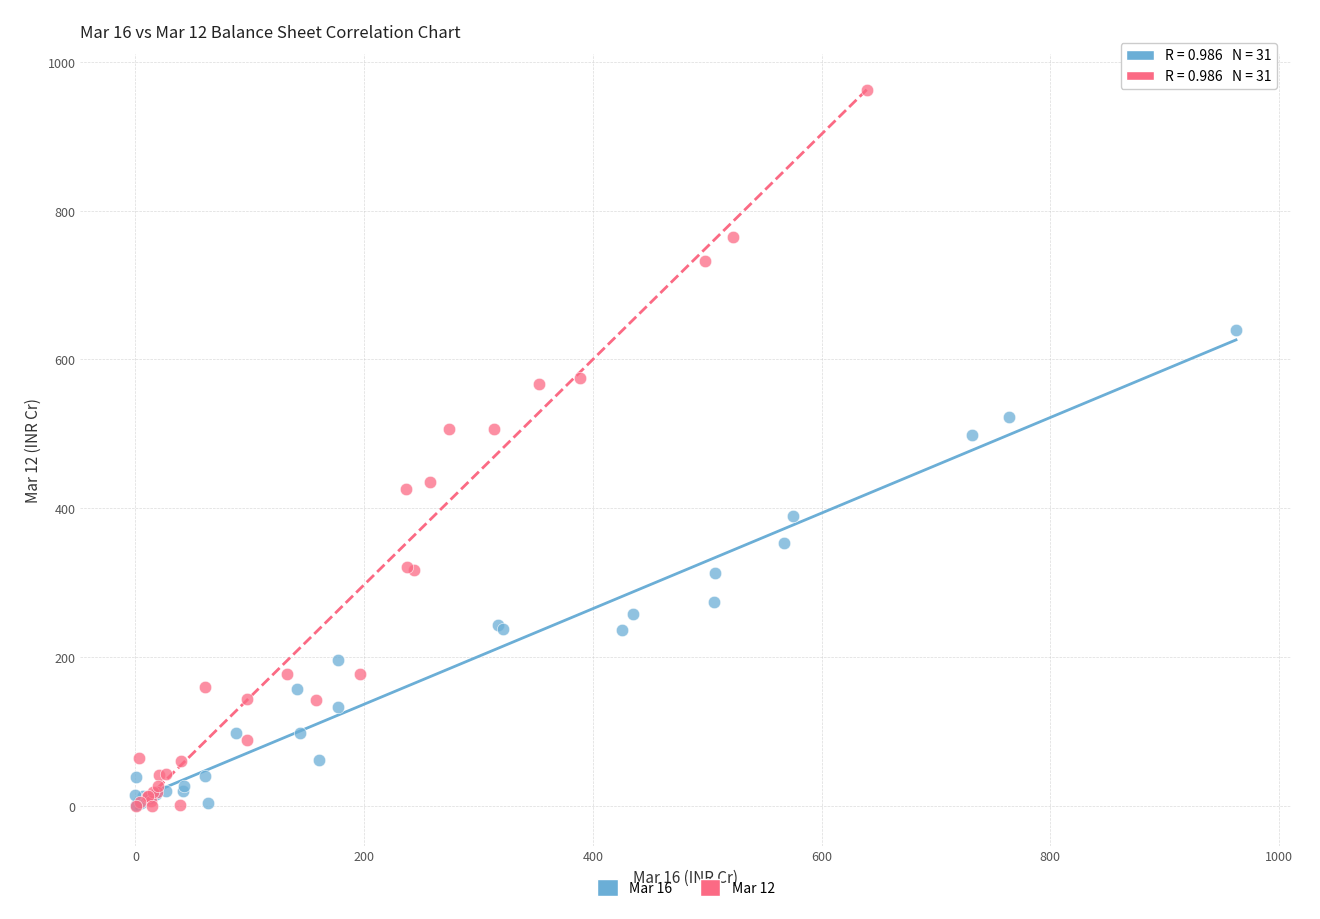

Which series has the widest spread of Y values?

Mar 12